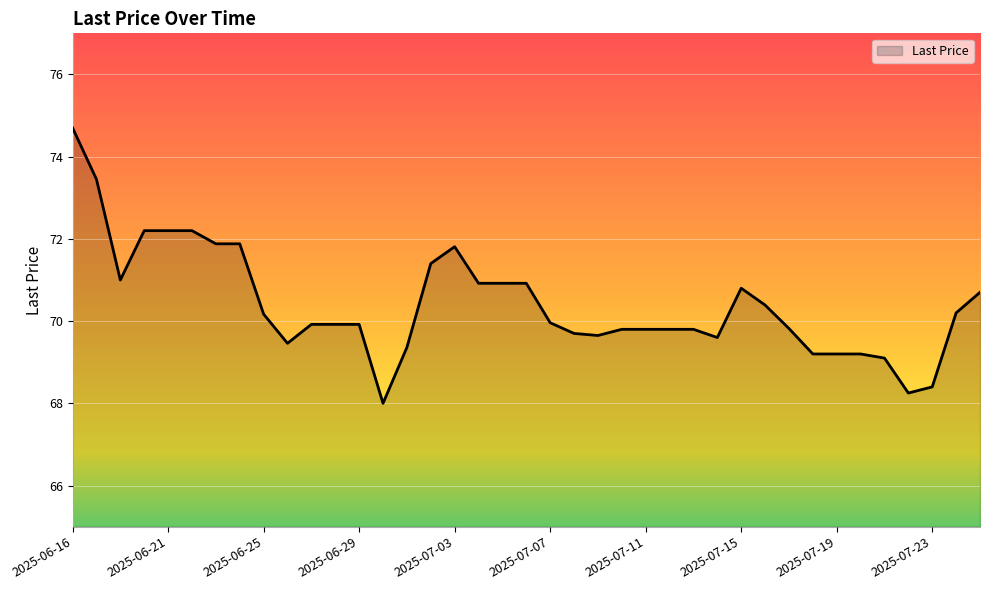

What is the minimum value shown in the chart?

68.0